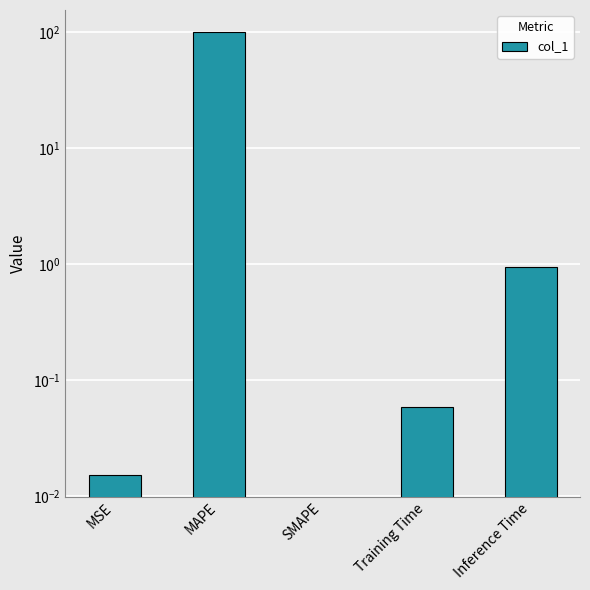

Rank the categories by value from highest to lowest.

MAPE, Inference Time, Training Time, MSE, SMAPE